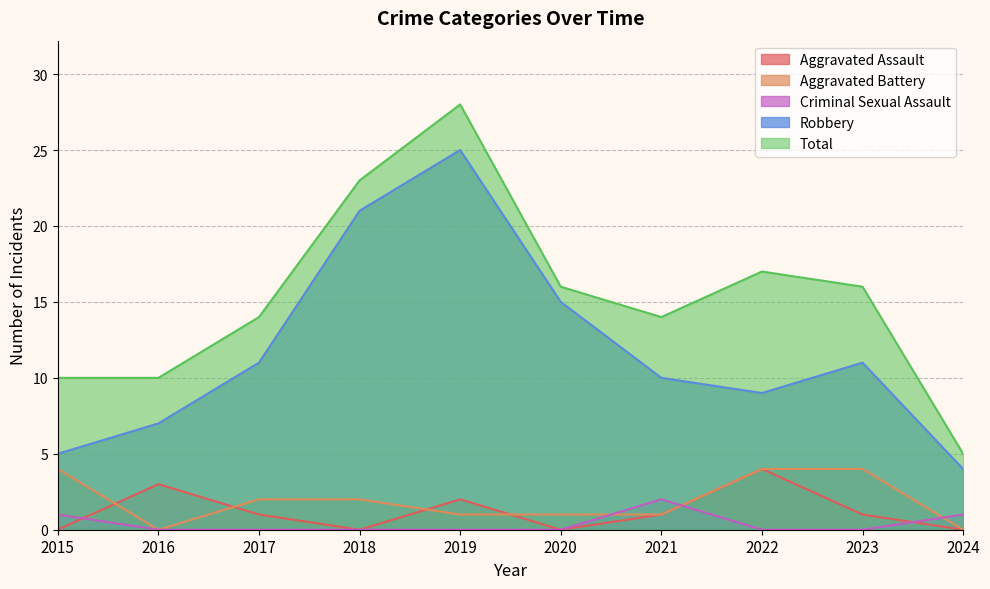

What is the sum of all Aggravated Assault values?

12